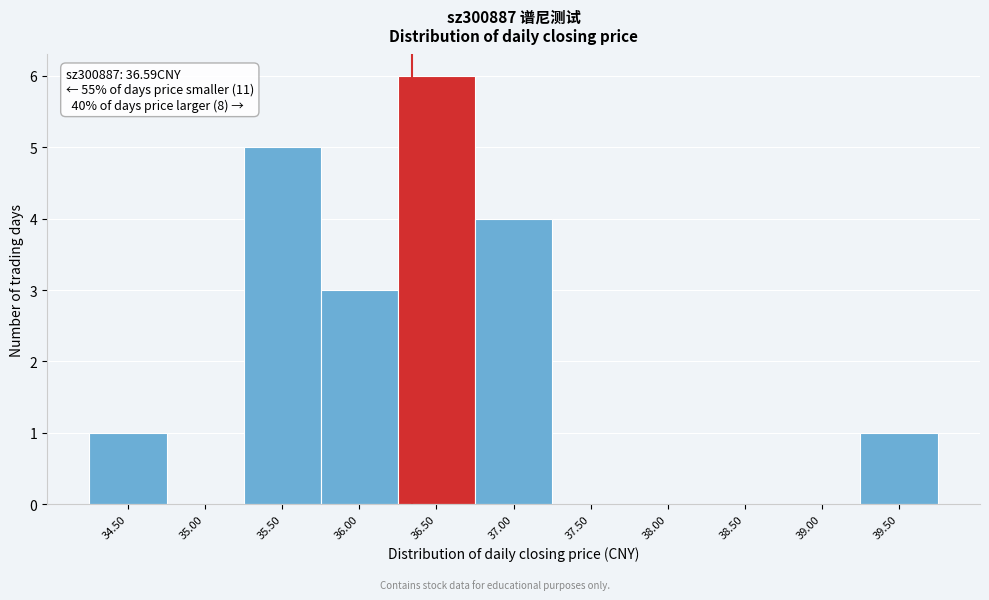

Reading left to right, list all the values displayed in this chart.

34.50=1	35.00=0	35.50=5	36.00=3	36.50=6	37.00=4	37.50=0	38.00=0	38.50=0	39.00=0	39.50=1